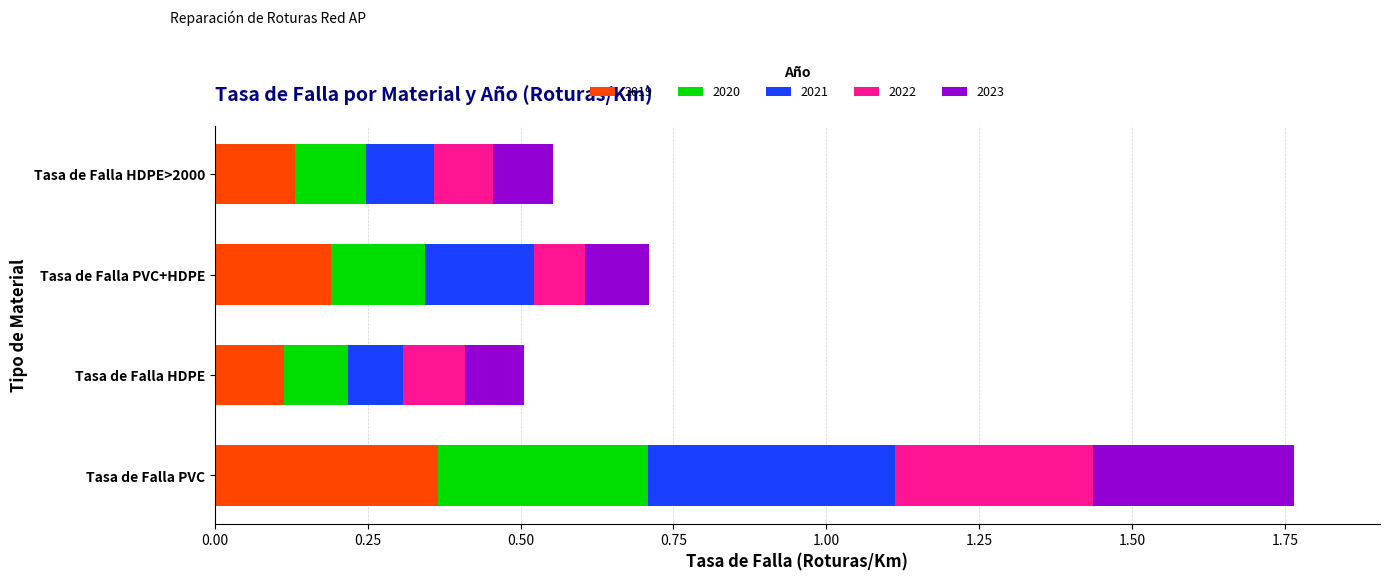

The 2019 series shows 0.1 at Tasa de Falla HDPE>2000. True or false?

True